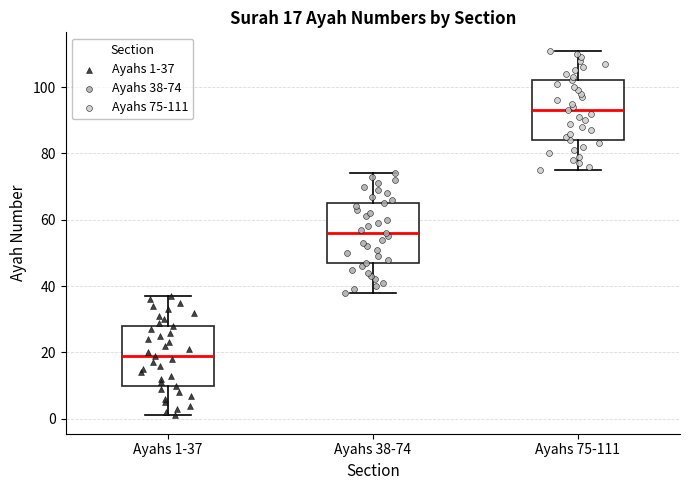

Which box's median line is the highest?

Ayahs 75-111